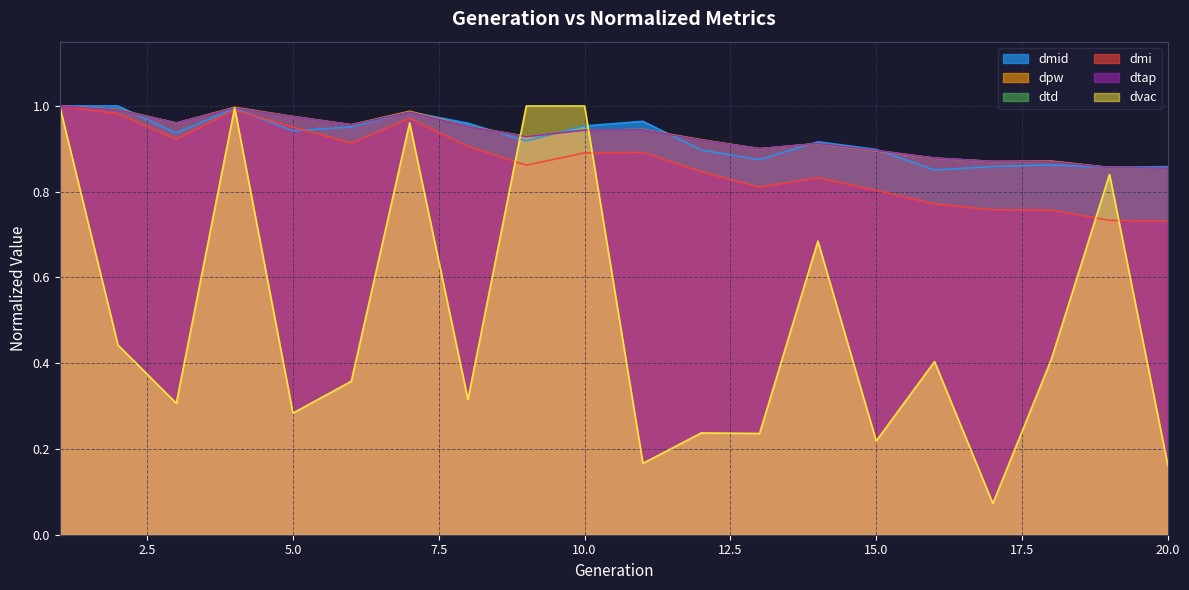

What is the difference between the highest and lowest values at 18?

0.5